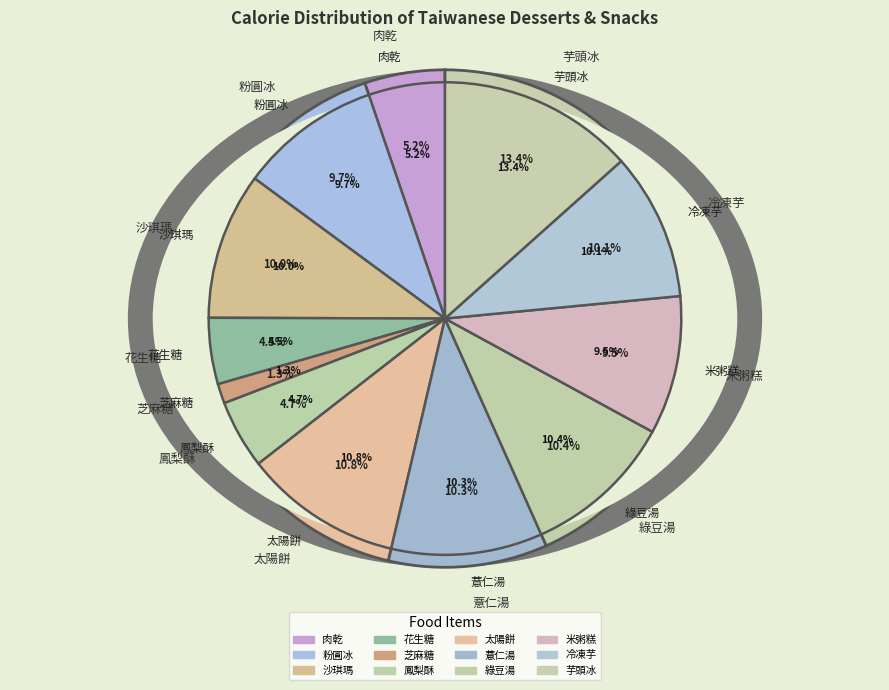

Between 沙琪瑪 and 芝麻糖, which is larger?

沙琪瑪